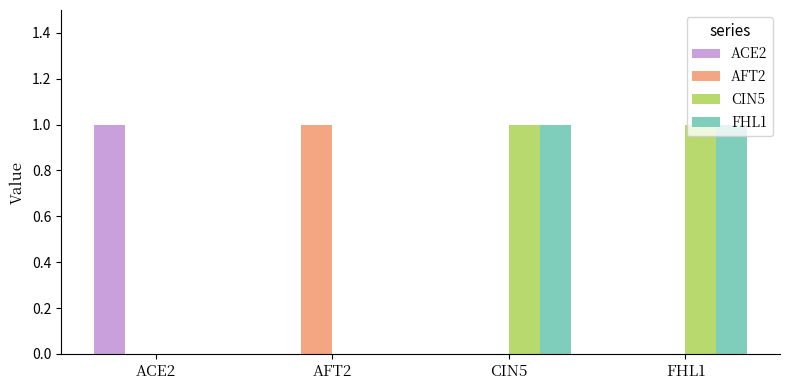

Reading left to right, what are all the values shown in this chart?

ACE2: ACE2=1	AFT2=0	CIN5=0	FHL1=0
AFT2: ACE2=0	AFT2=1	CIN5=0	FHL1=0
CIN5: ACE2=0	AFT2=0	CIN5=1	FHL1=1
FHL1: ACE2=0	AFT2=0	CIN5=1	FHL1=1